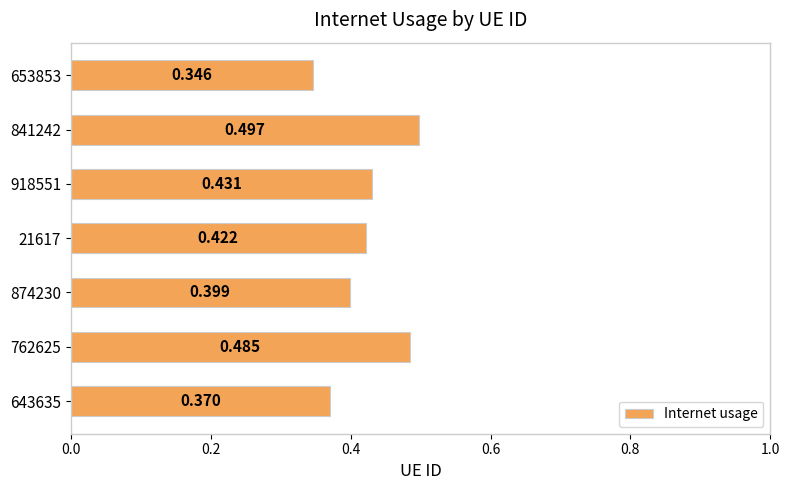

List the labels in order of value, smallest first.

653853, 643635, 874230, 21617, 918551, 762625, 841242